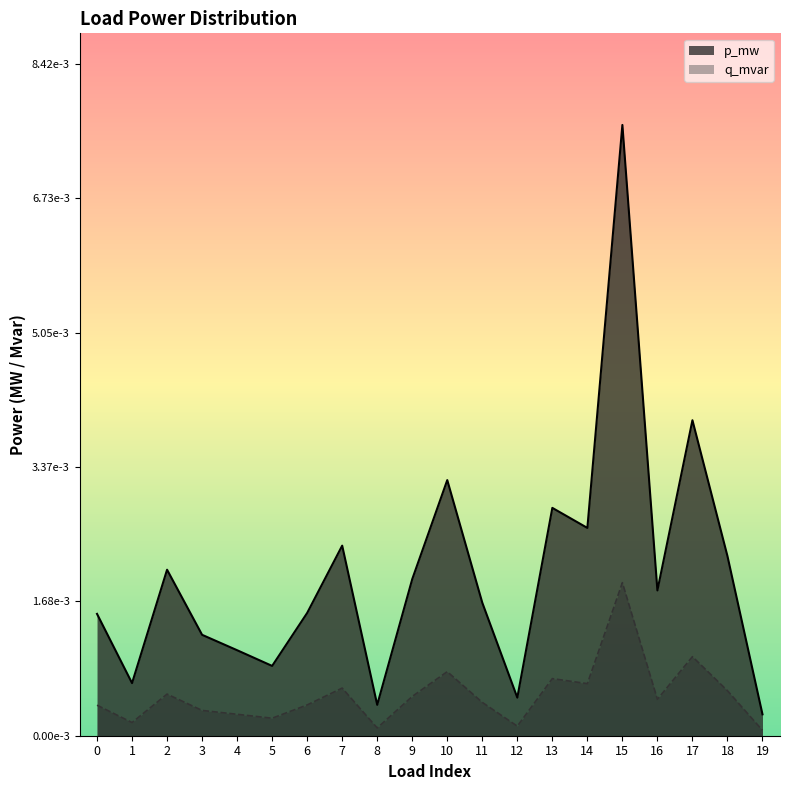

Which series has the largest range (max minus min)?

p_mw